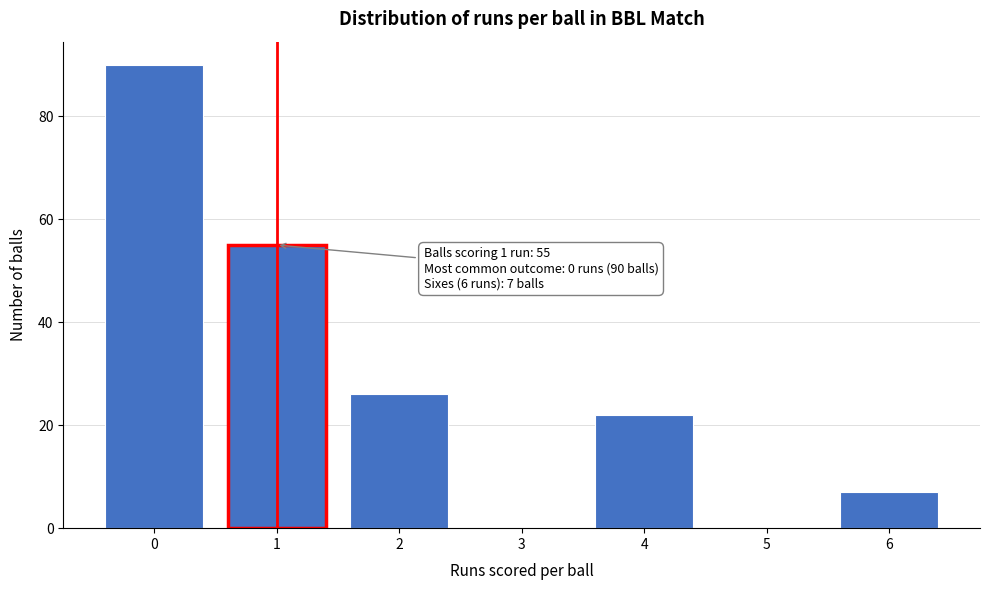

Reading right to left, transcribe all the data shown in this chart.

6=7	5=0	4=22	3=0	2=26	1=55	0=90